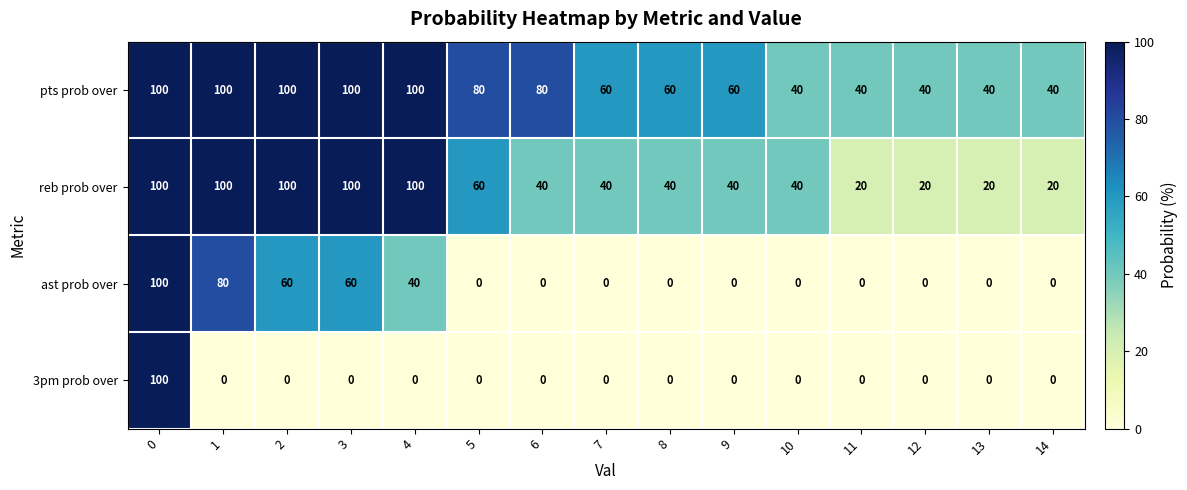

Rank the series by their average value, from highest to lowest.

pts prob over, reb prob over, ast prob over, 3pm prob over